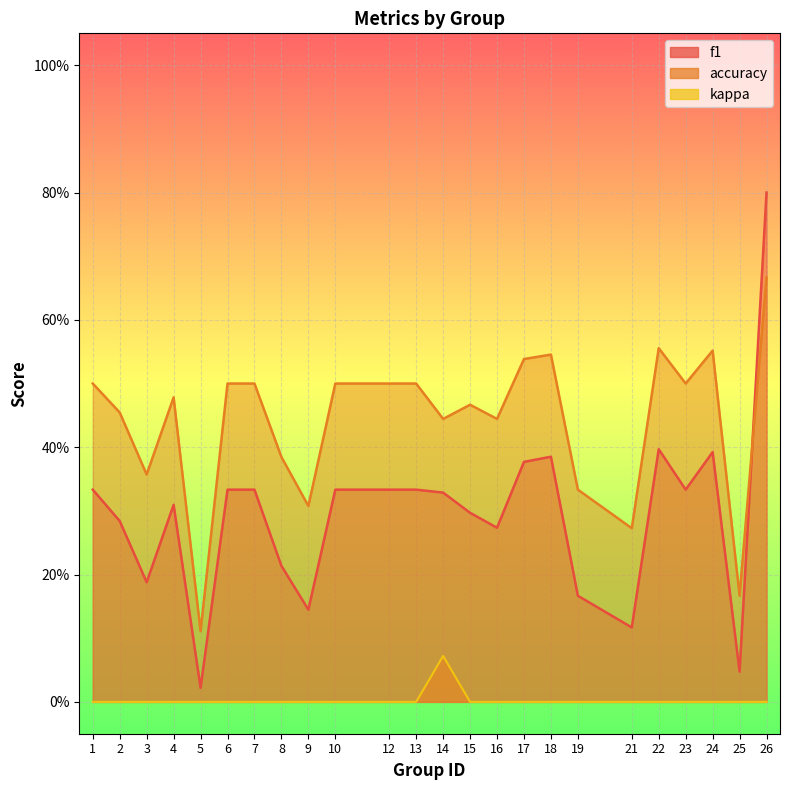

What is the difference between the maximum and second lowest values in the accuracy series?

0.5